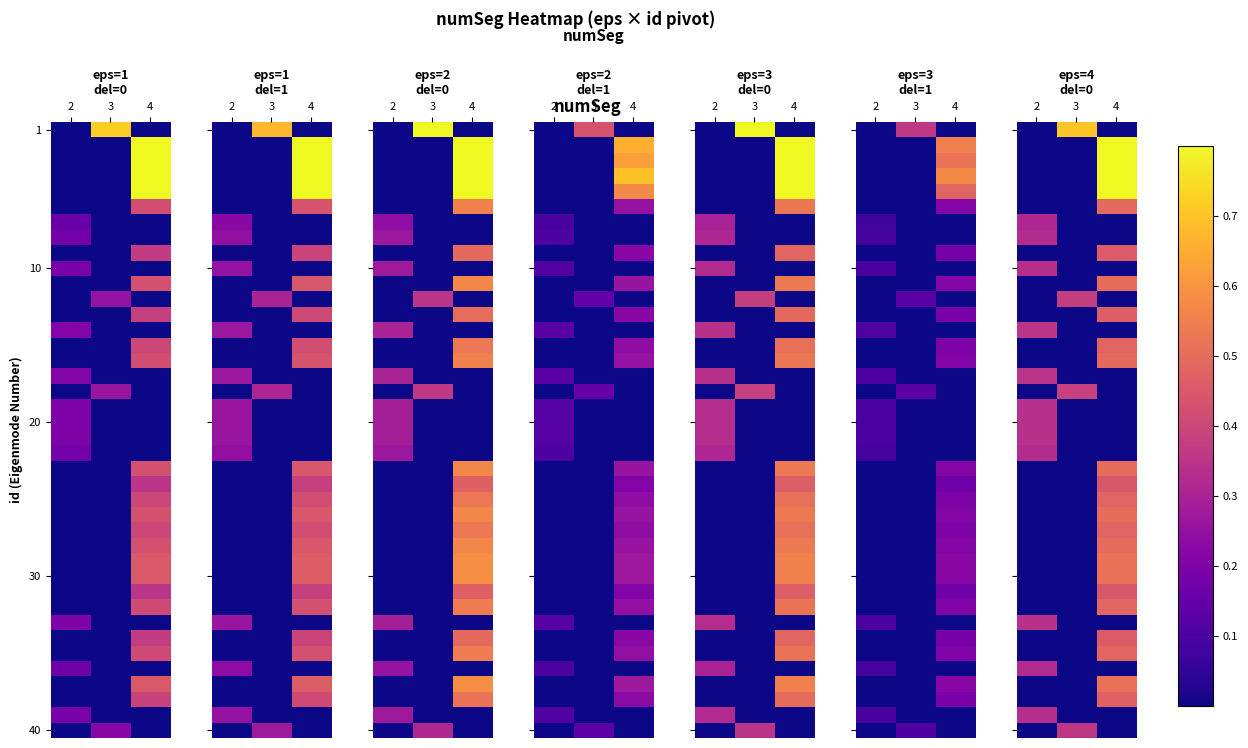

What is the total value across all series at 2?

4.0